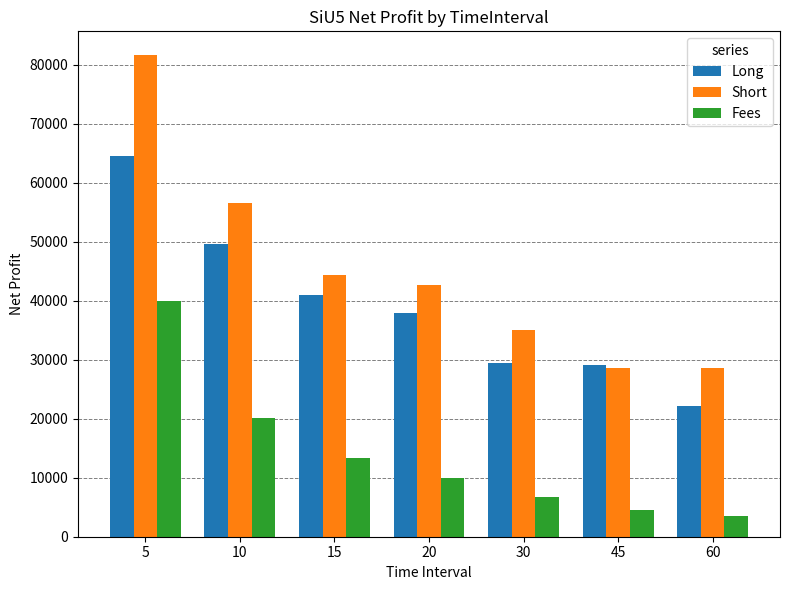

How many bars are there in total?

21